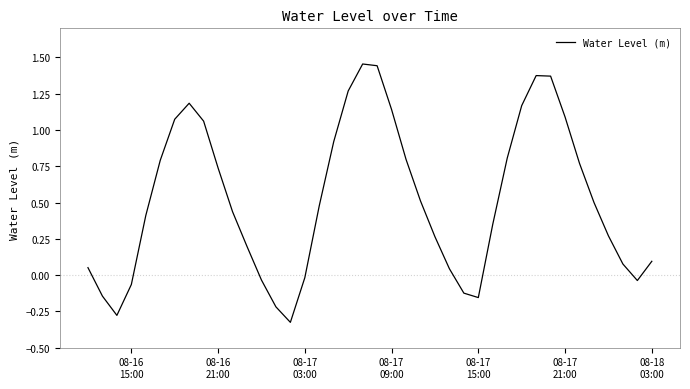

What is the difference between the maximum and minimum values?

1.8